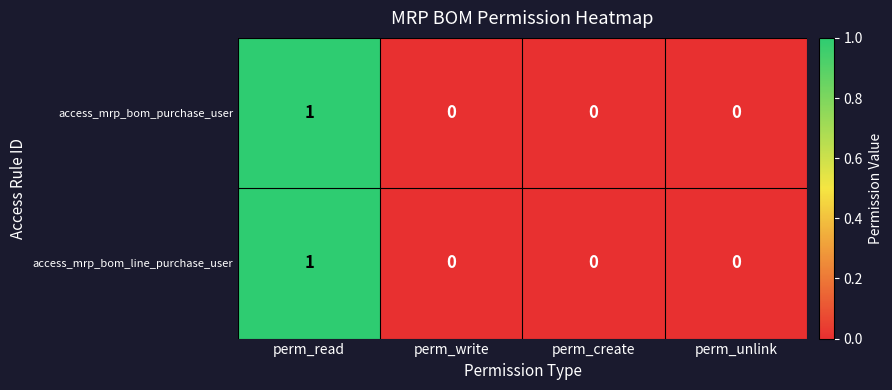

The access_mrp_bom_purchase_user series shows 0 at perm_create. True or false?

True